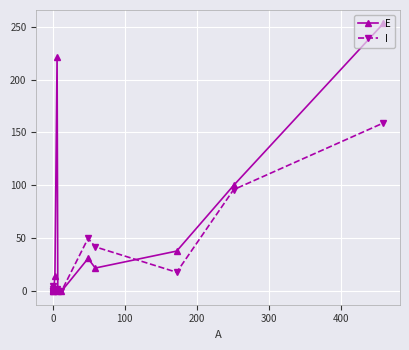

How many positive values does the E series have?

12